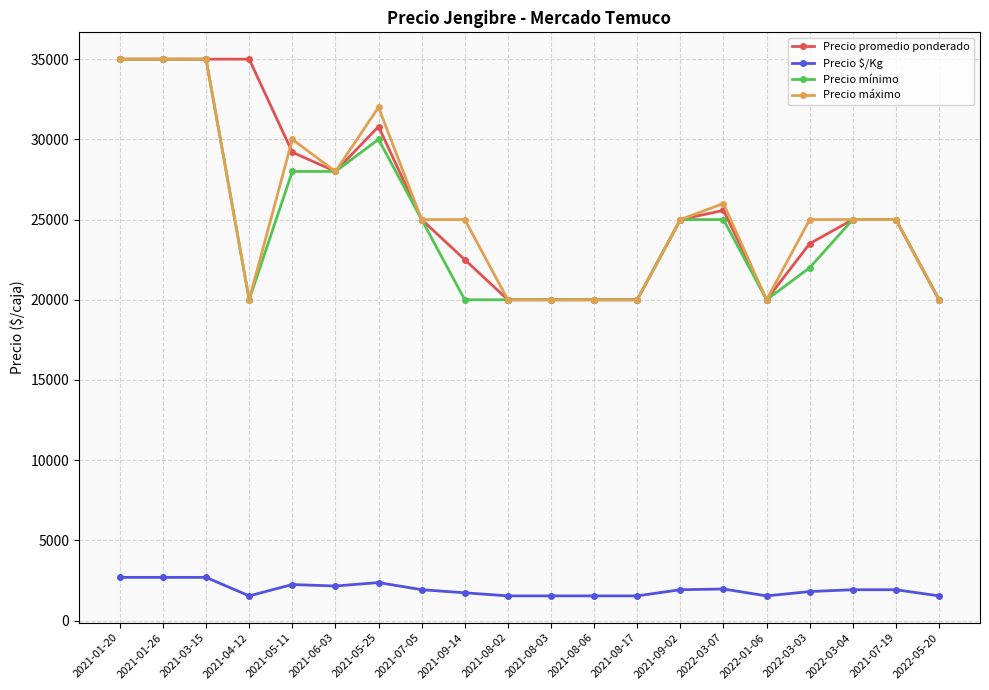

At which label is Precio promedio ponderado closest to 27500?

2021-06-03